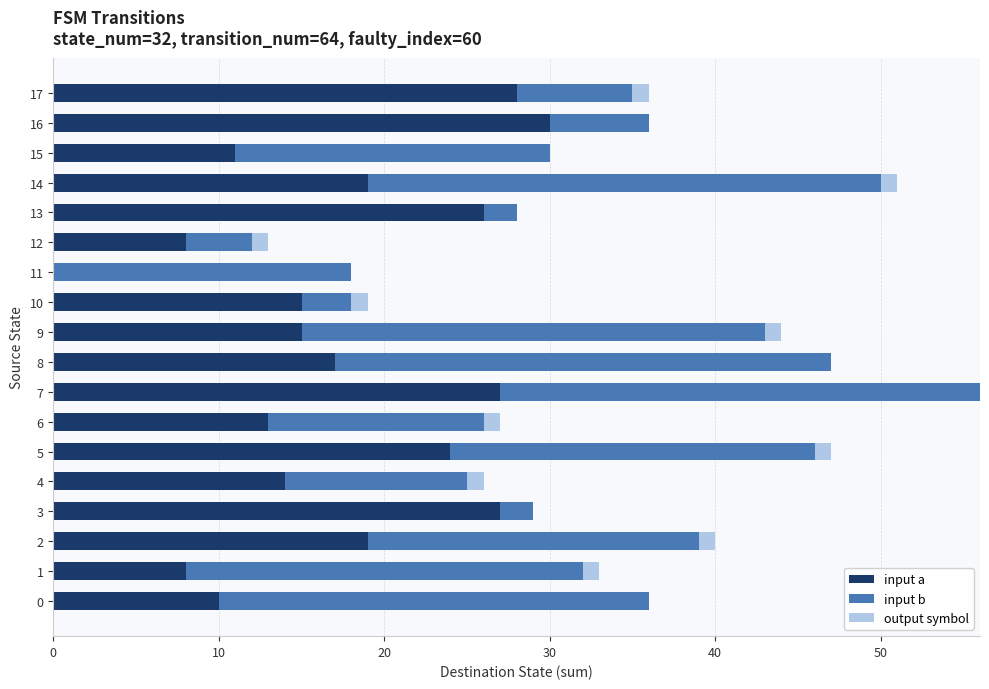

At which category is the sum across all series the highest?

7